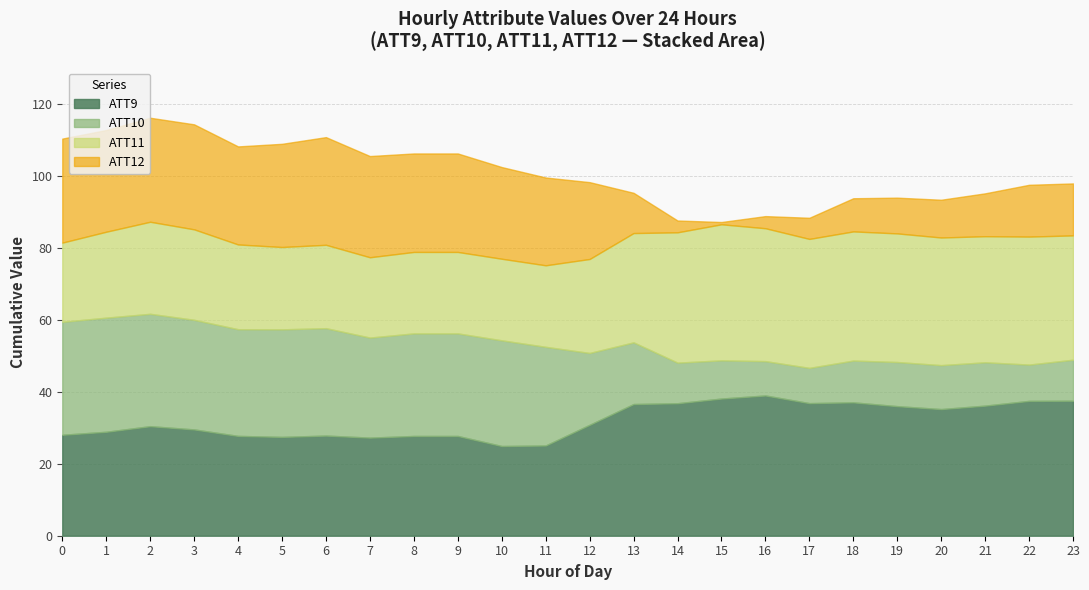

The value of ATT11 at 8 is 32.9. True or false?

False